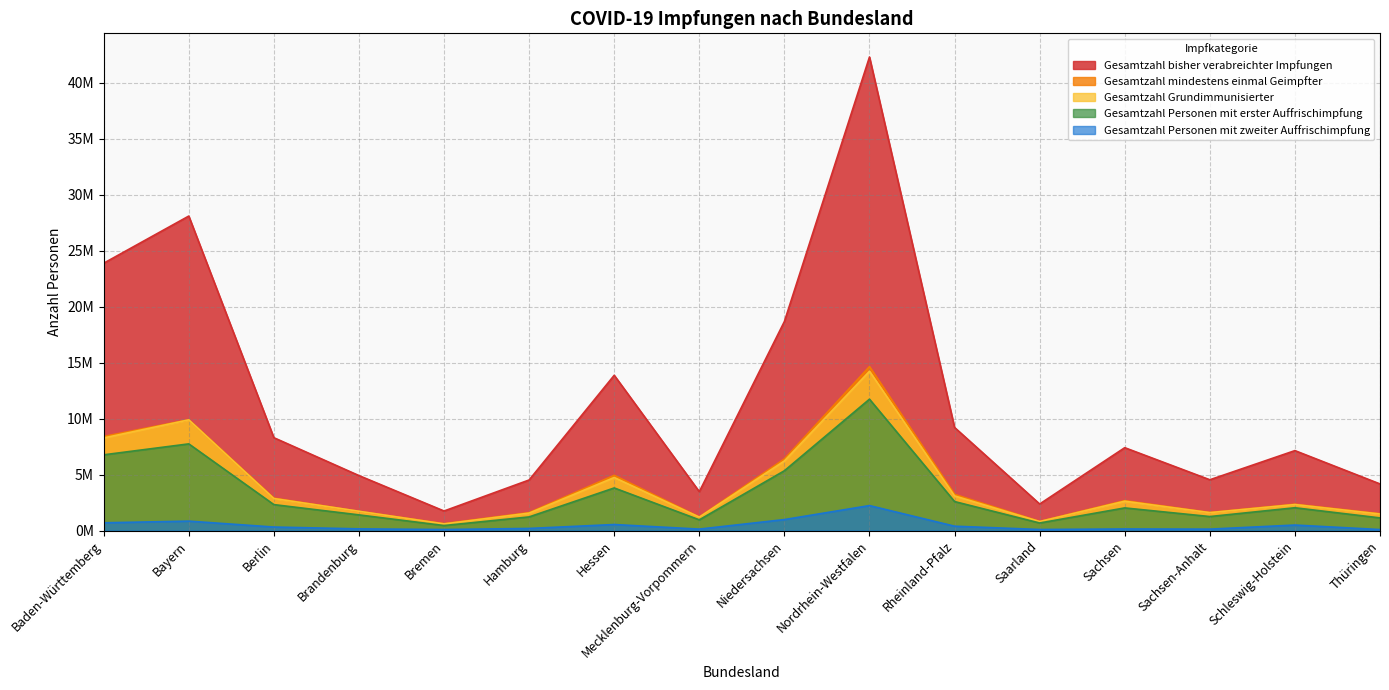

Which series has the widest spread of values?

Gesamtzahl bisher verabreichter Impfungen